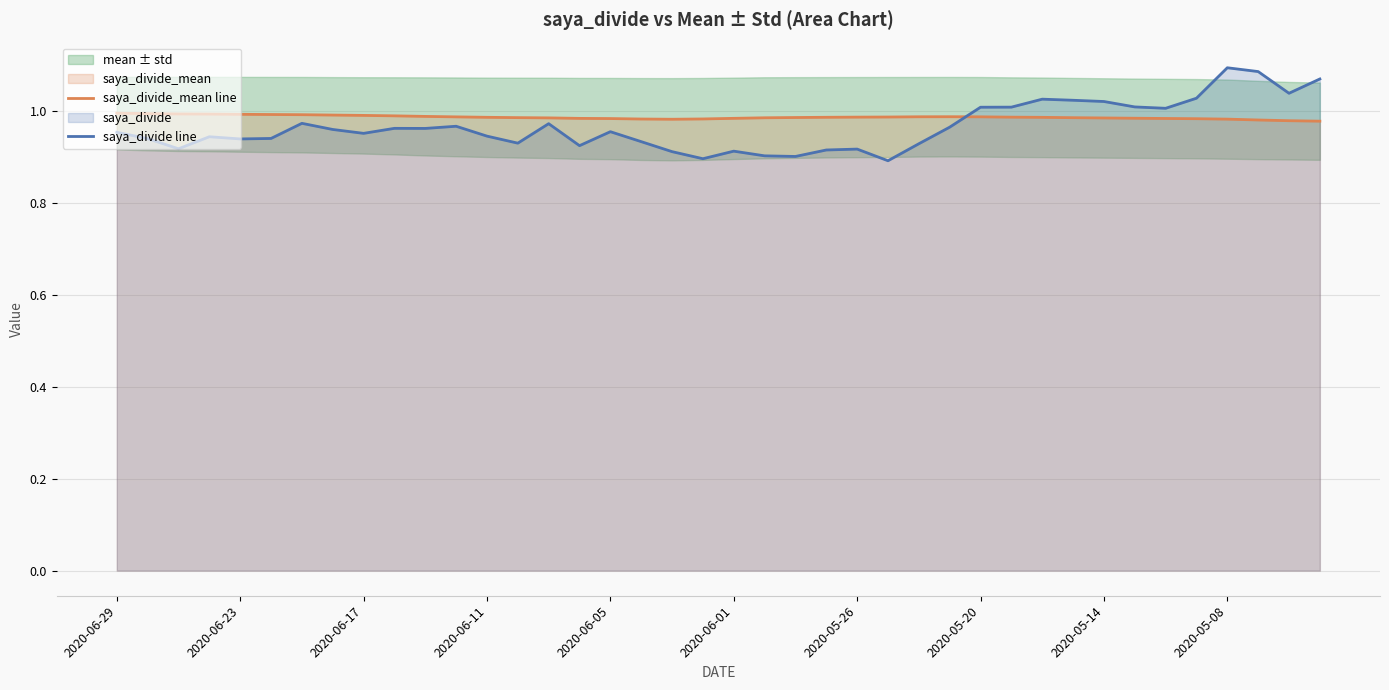

Read the saya_divide line value at 18.

0.9